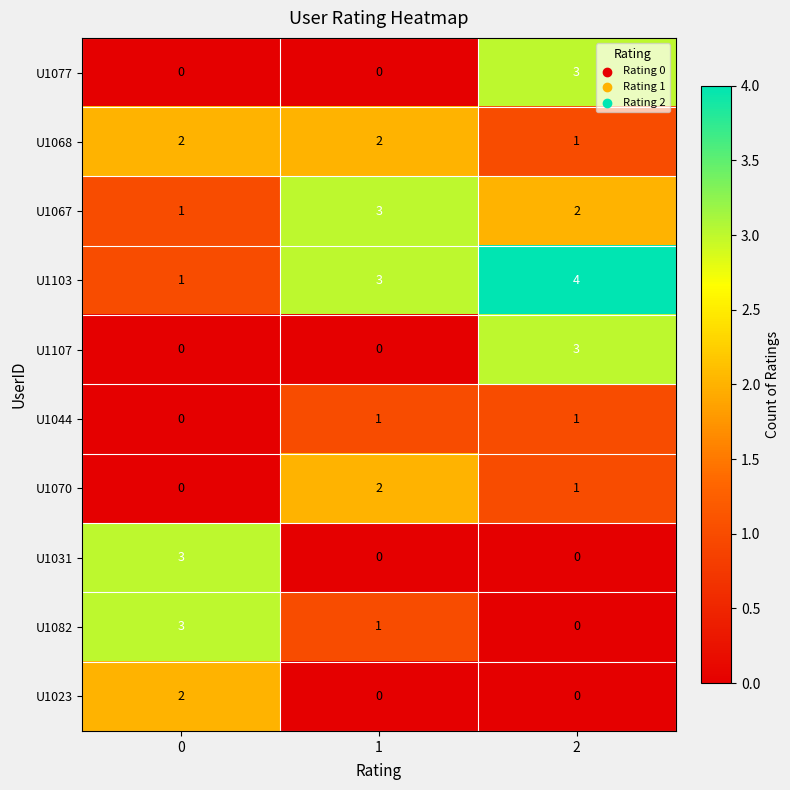

What is the sum of all U1077 values?

3